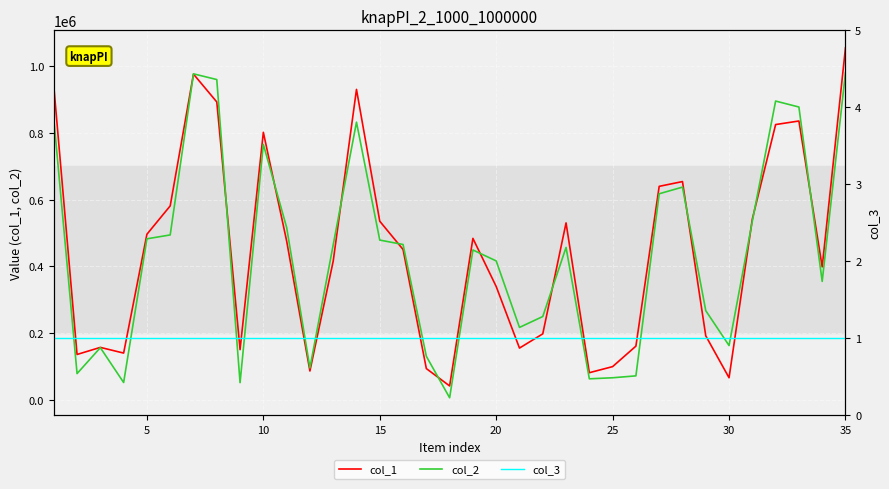

The col_3 series shows 1 at 10. True or false?

True